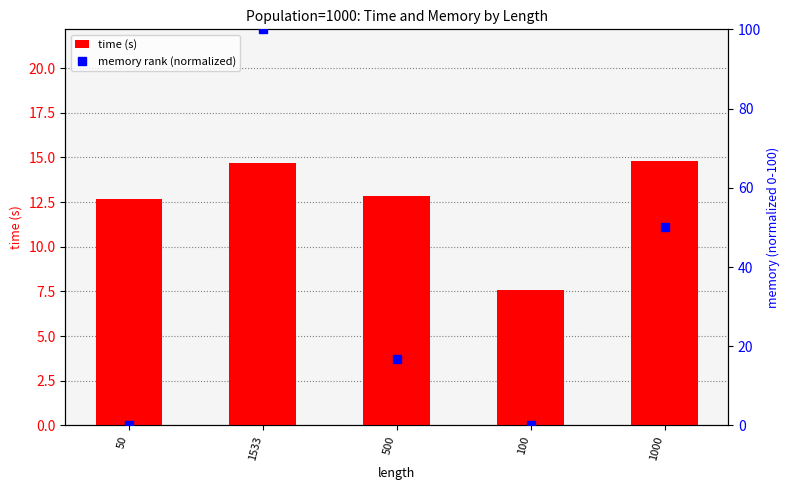

Which series has the widest spread of values?

memory rank (normalized)